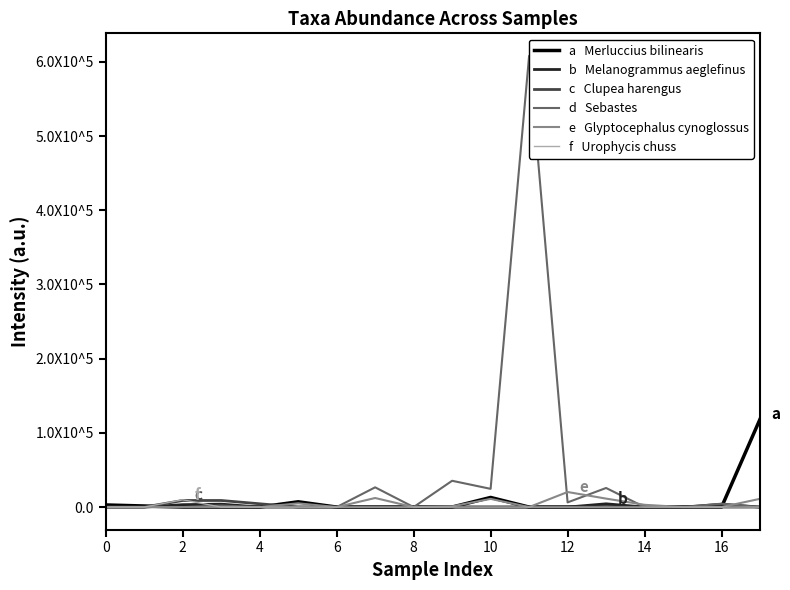

What is the greatest value displayed?

607965